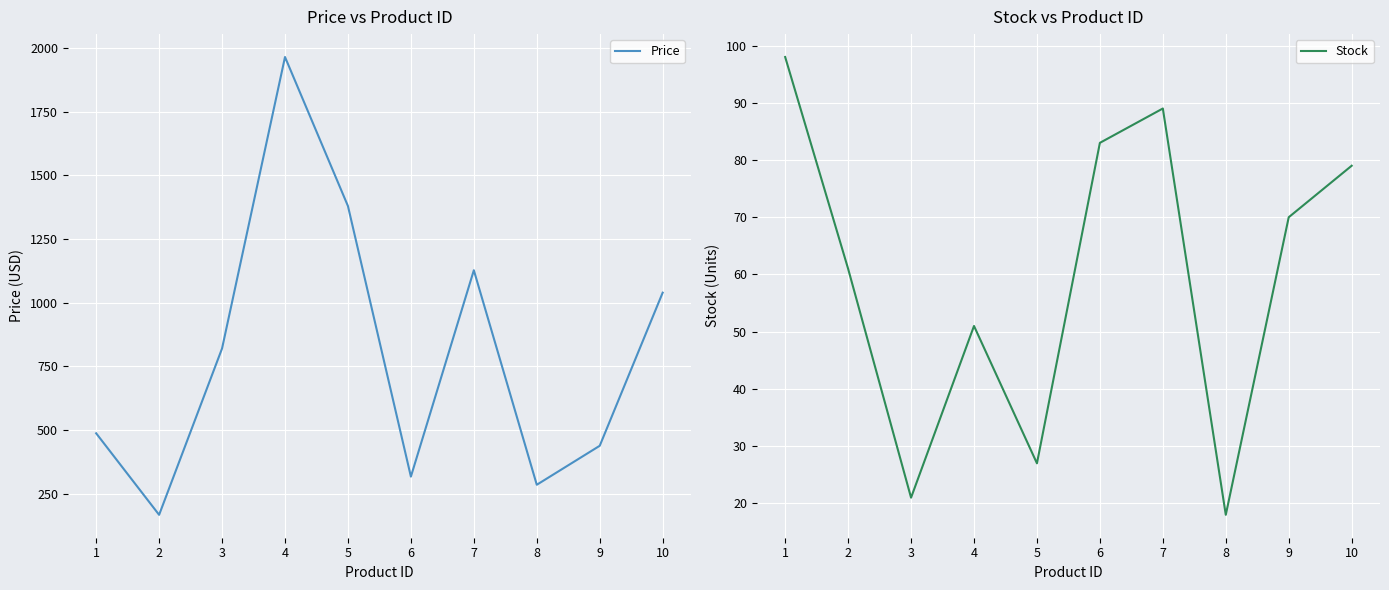

What is the value of the Stock point at the 9th from the left?

70